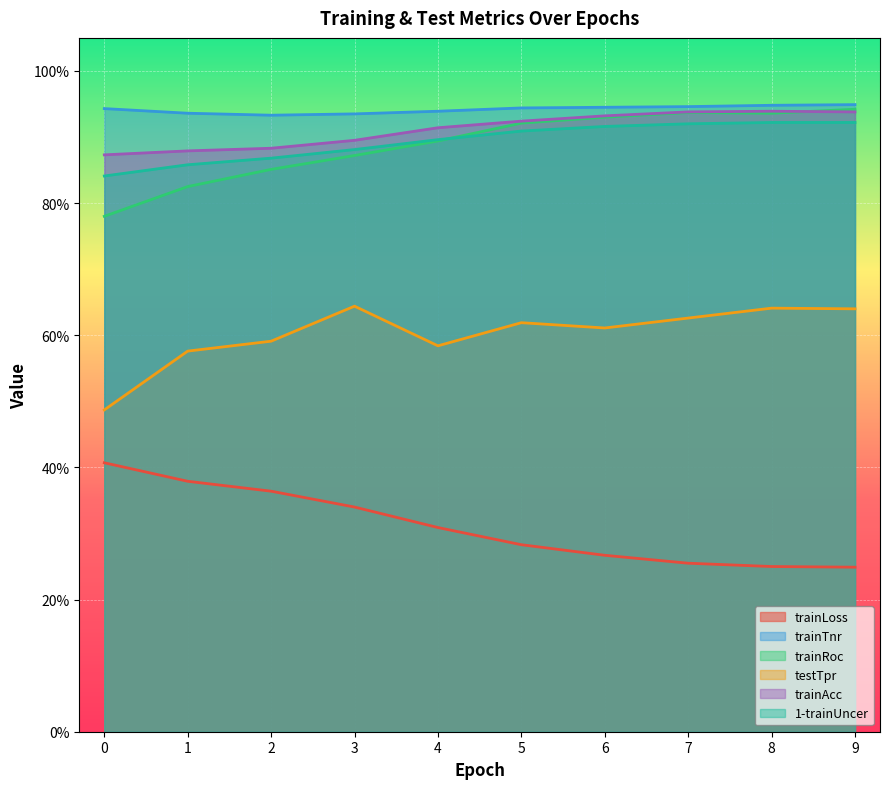

What is the approximate value of trainLoss at 9?

0.2